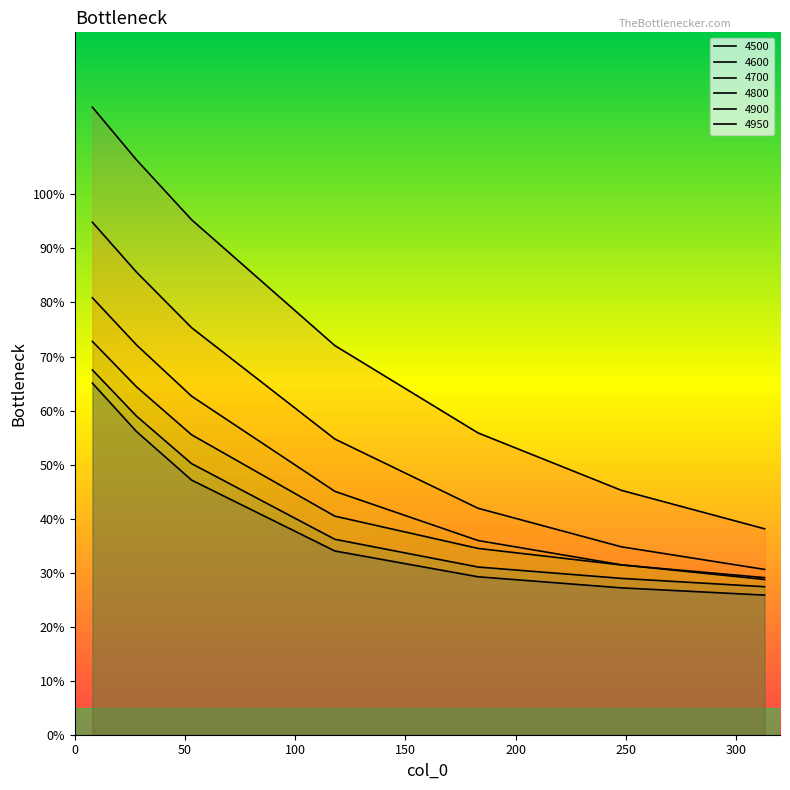

Reading left to right, what are all the values shown in this chart?

4500: 8=1.2	28=1.1	53=1.0	118=0.7	183=0.6	248=0.5	313=0.4
4600: 8=0.9	28=0.9	53=0.8	118=0.5	183=0.4	248=0.3	313=0.3
4700: 8=0.8	28=0.7	53=0.6	118=0.5	183=0.4	248=0.3	313=0.3
4800: 8=0.7	28=0.6	53=0.6	118=0.4	183=0.3	248=0.3	313=0.3
4900: 8=0.7	28=0.6	53=0.5	118=0.4	183=0.3	248=0.3	313=0.3
4950: 8=0.7	28=0.6	53=0.5	118=0.3	183=0.3	248=0.3	313=0.3